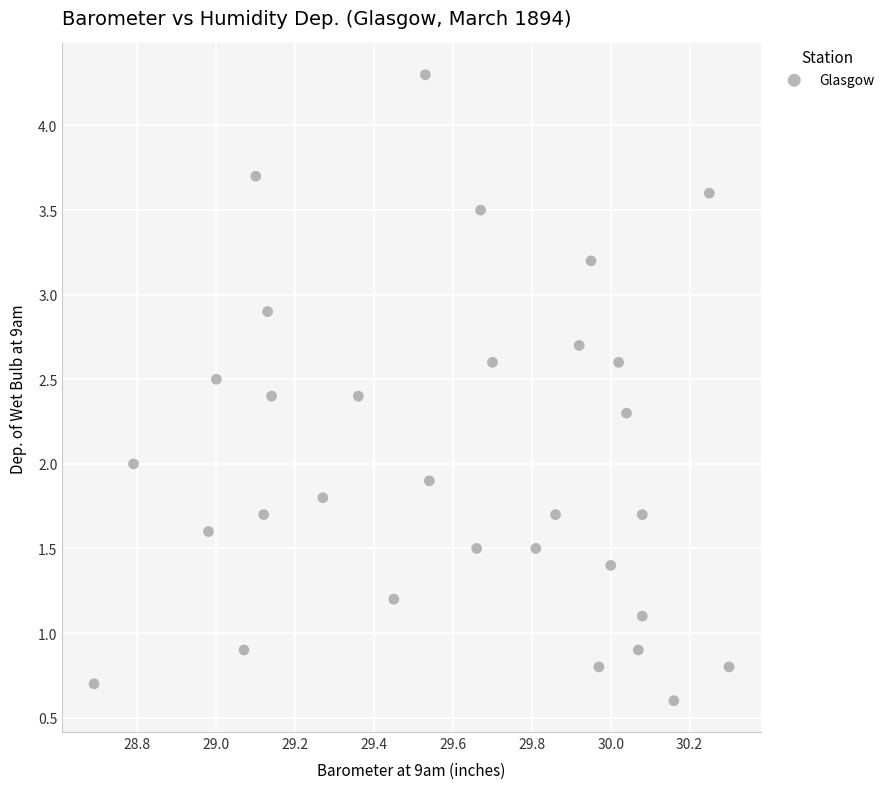

What is the range of X values (max minus min)?

1.6